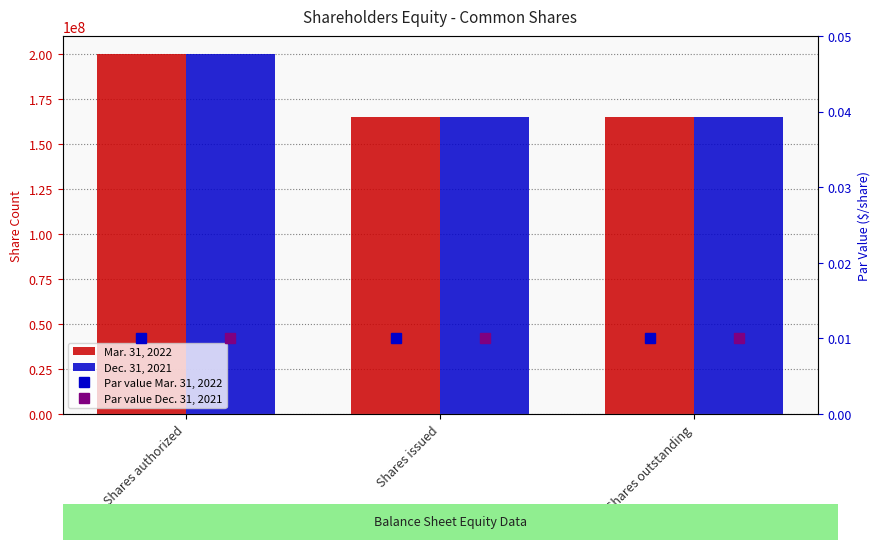

The Dec. 31, 2021 series shows 257515452.7 at Shares issued. True or false?

False